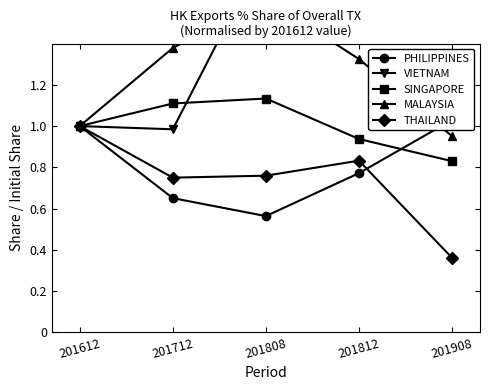

Rank the series by their maximum value, from lowest to highest.

THAILAND, PHILIPPINES, SINGAPORE, MALAYSIA, VIETNAM